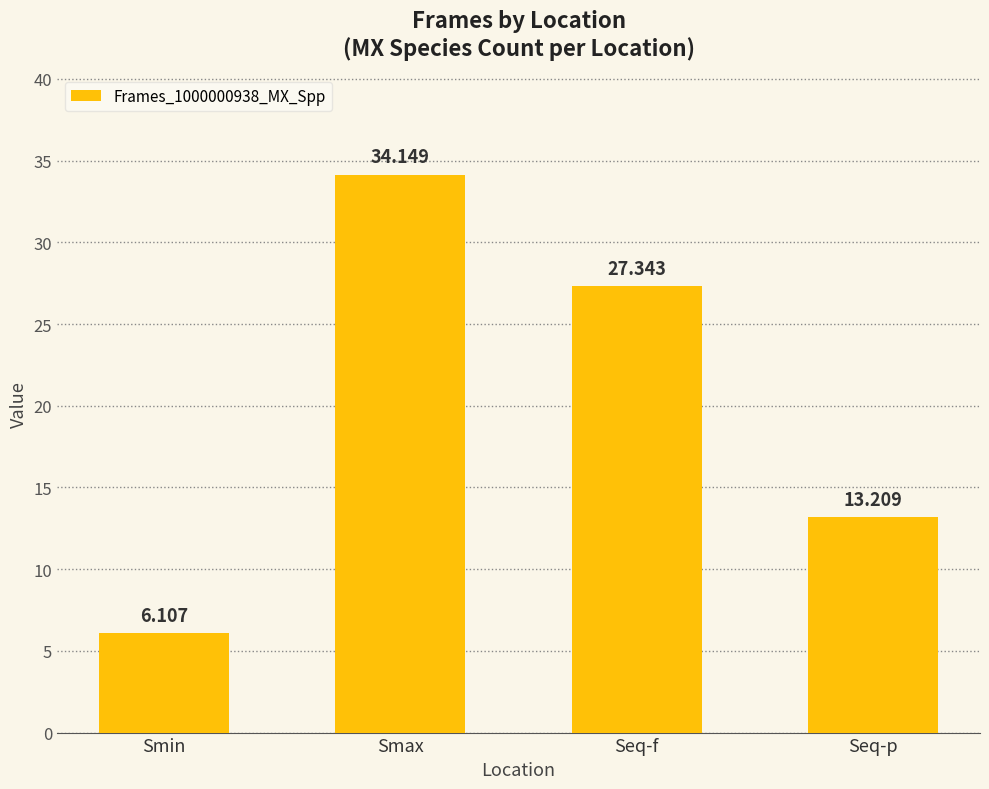

What is the change in value from Smax to Seq-f?

-6.8